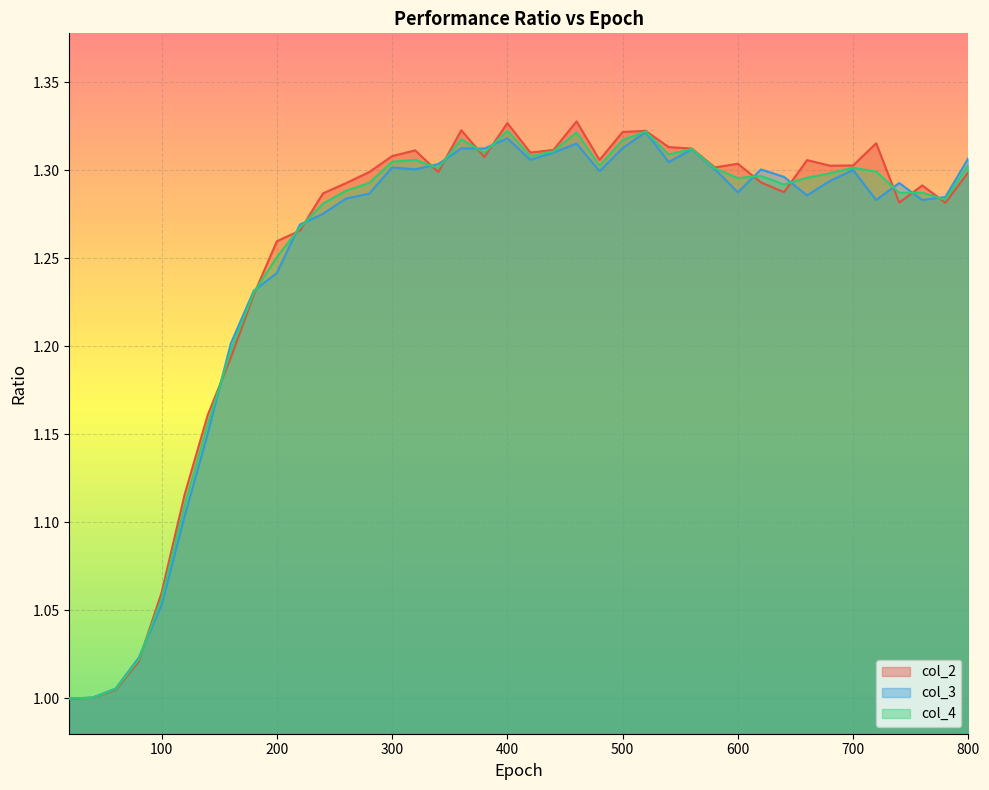

What are all the series names shown in the legend?

col_2, col_3, col_4